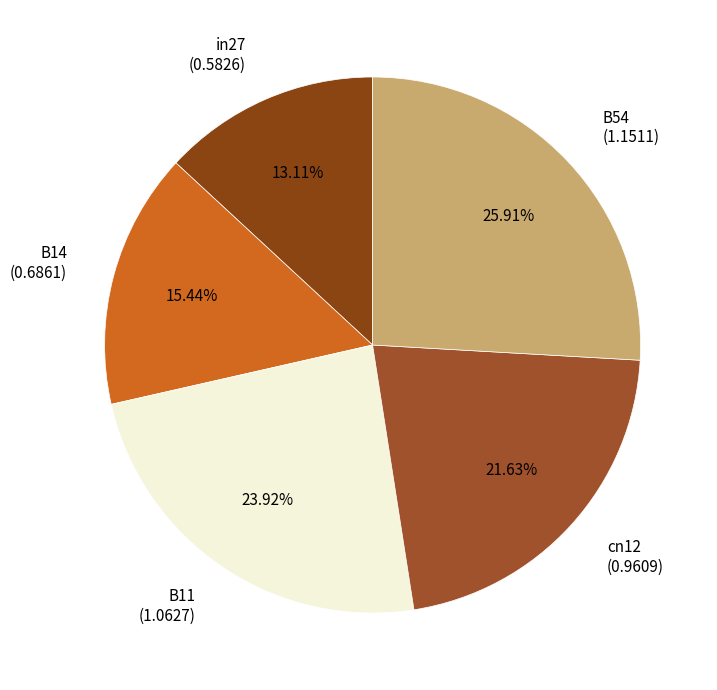

Approximately how many times larger is the value at B54 compared to B11?

1.1